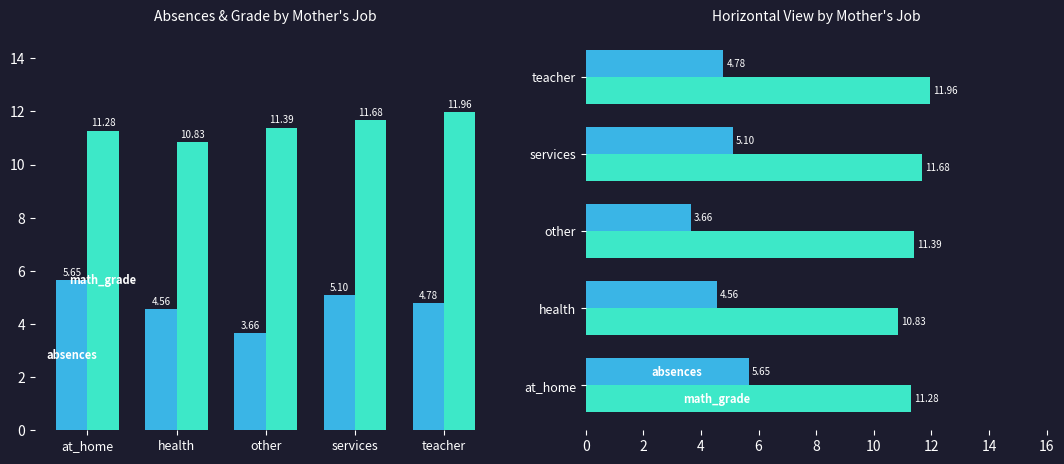

What is the minimum value for math_grade?

10.8